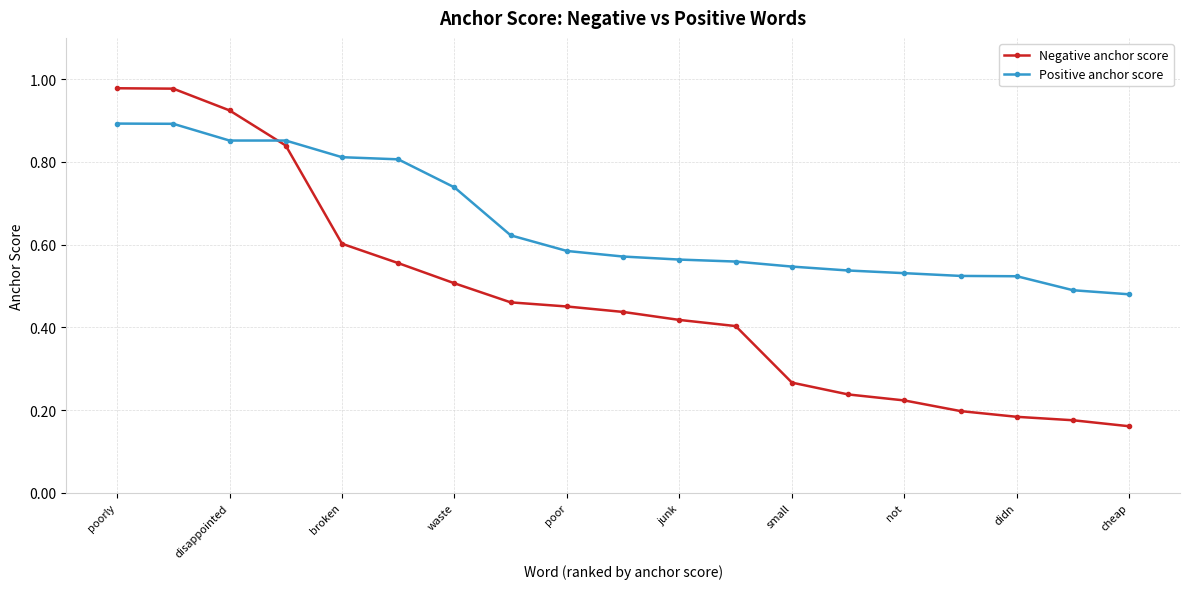

Does the chart display data point markers on the line(s)?

Yes